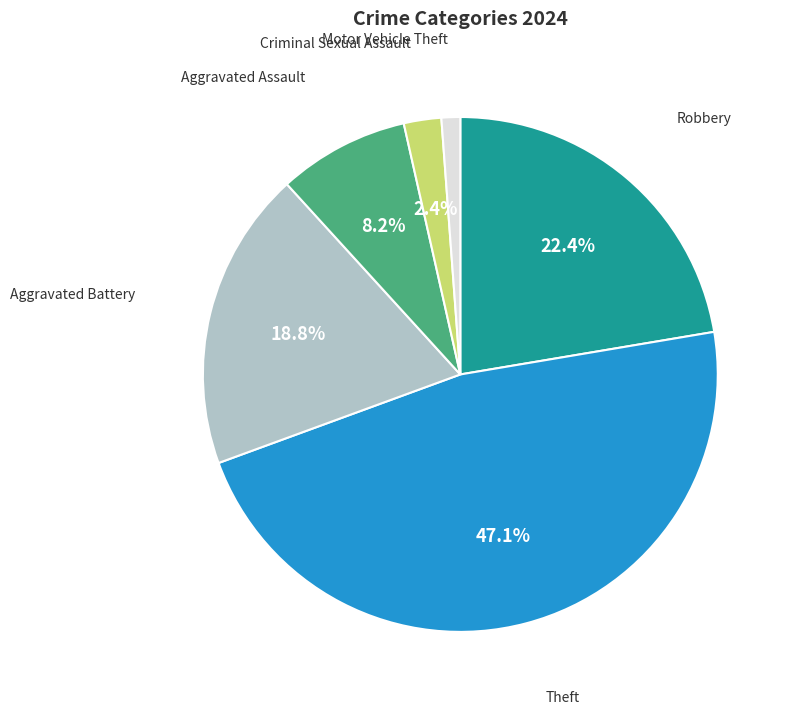

Approximately how many times larger is the value at Aggravated Assault compared to Robbery?

0.4